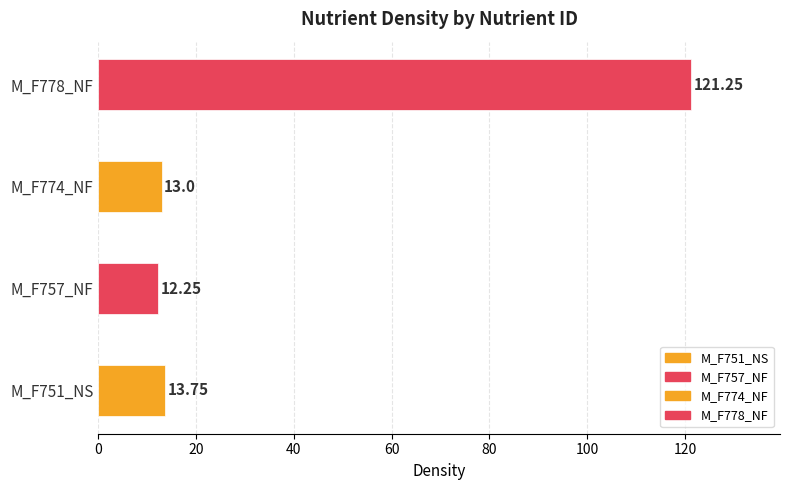

Rank the categories by value from lowest to highest.

M_F757_NF, M_F774_NF, M_F751_NS, M_F778_NF